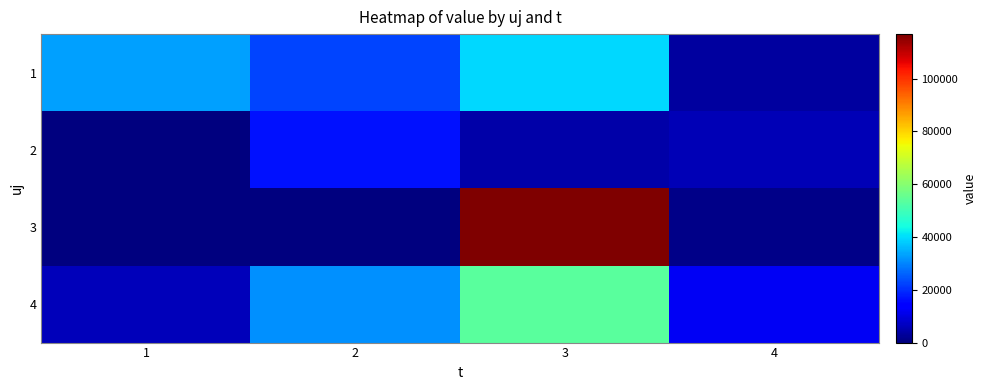

At which category does the chart reach its minimum across all series?

1